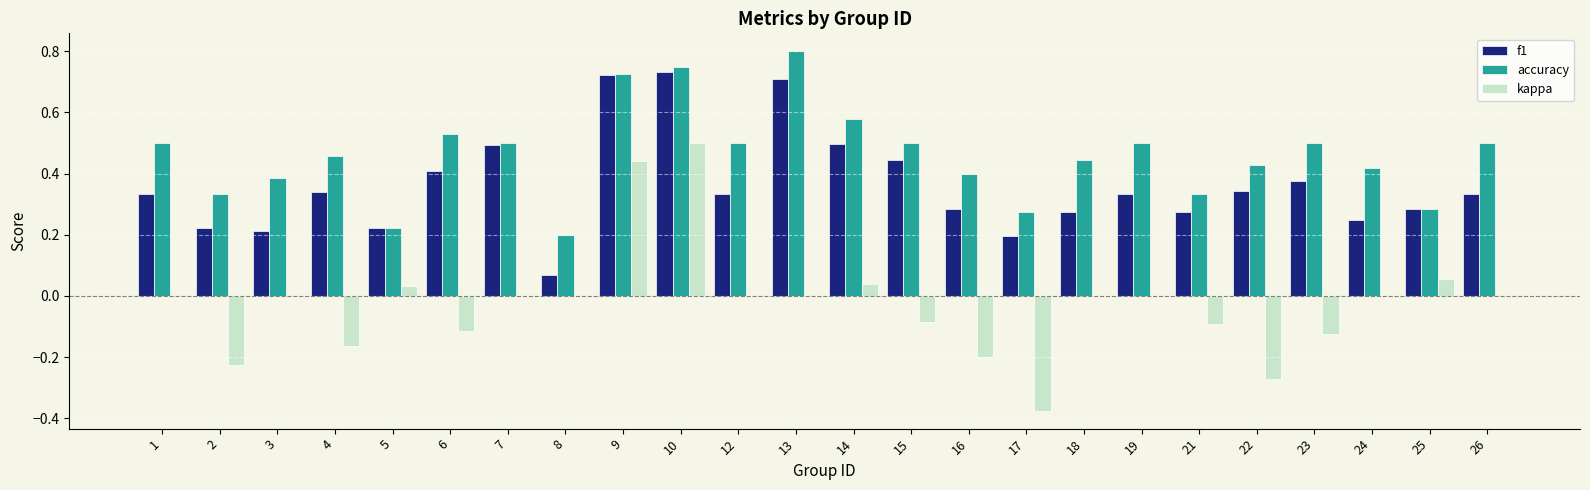

What are all the series names shown in the legend?

f1, accuracy, kappa